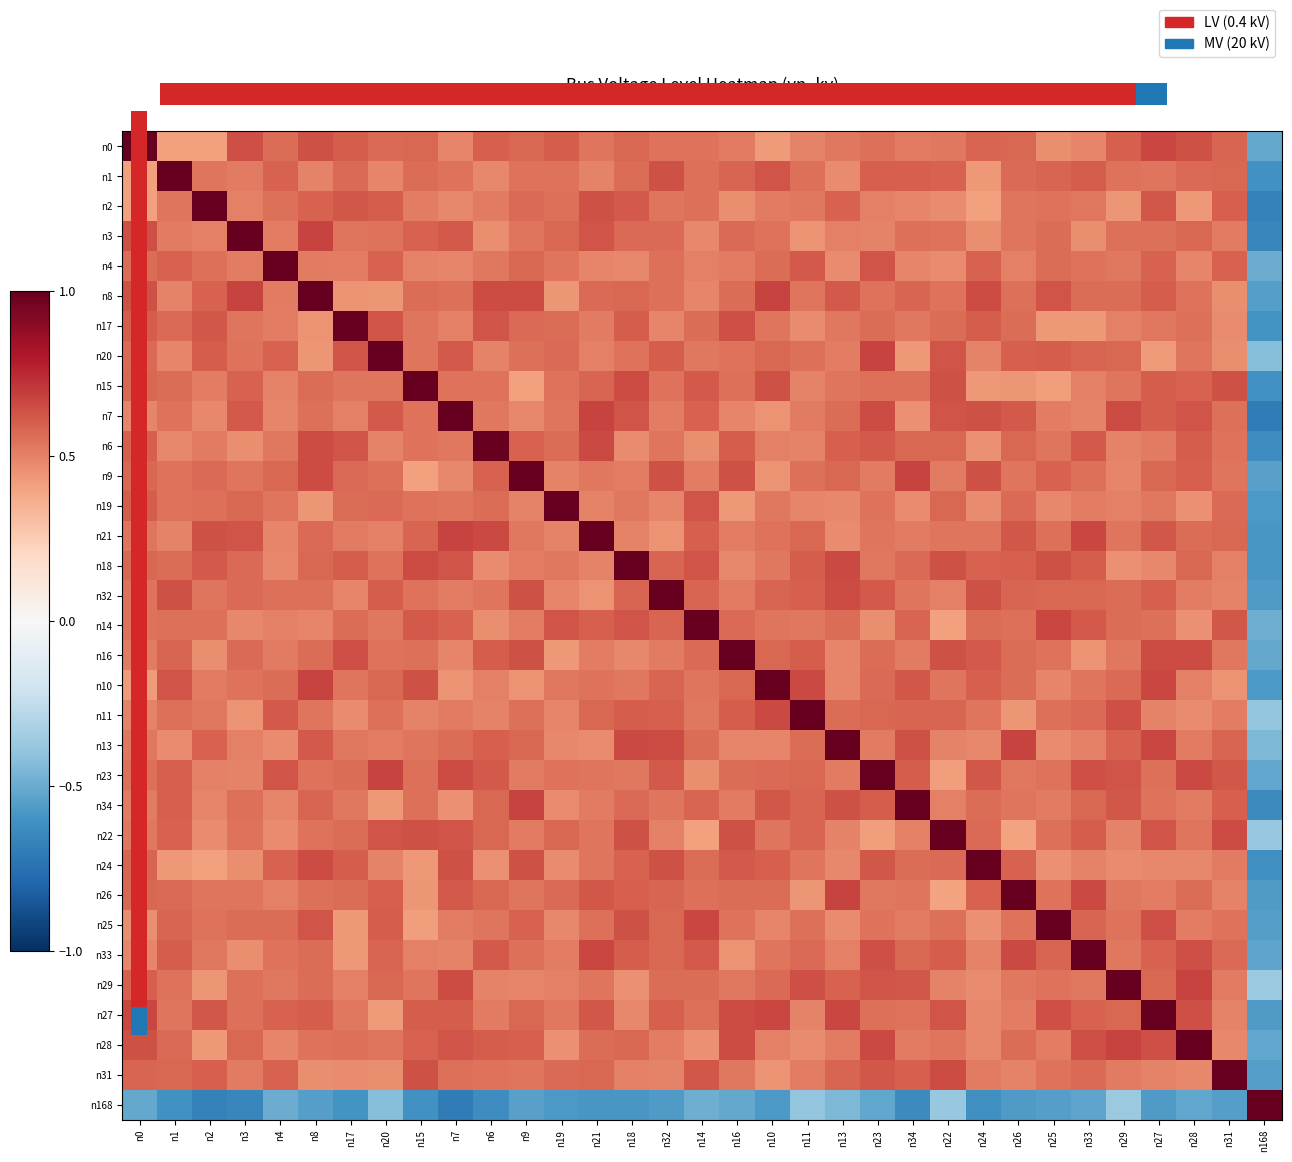

Reading right to left, list all the values displayed in this chart.

row_0: n168=-0.5	n31=0.6	n28=0.6	n27=0.7	n29=0.6	n33=0.5	n25=0.5	n26=0.6	n24=0.6	n22=0.5	n34=0.5	n23=0.6	n13=0.5	n11=0.5	n10=0.4	n16=0.5	n14=0.5	n32=0.5	n18=0.6	n21=0.5	n19=0.6	n9=0.6	n6=0.6	n7=0.5	n15=0.6	n20=0.6	n17=0.6	n8=0.6	n4=0.6	n3=0.6	n2=0.4	n1=0.4	n0=1.0
row_1: n168=-0.6	n31=0.6	n28=0.6	n27=0.5	n29=0.5	n33=0.6	n25=0.6	n26=0.6	n24=0.4	n22=0.6	n34=0.6	n23=0.6	n13=0.5	n11=0.5	n10=0.6	n16=0.6	n14=0.5	n32=0.6	n18=0.6	n21=0.5	n19=0.5	n9=0.5	n6=0.5	n7=0.5	n15=0.6	n20=0.5	n17=0.6	n8=0.5	n4=0.6	n3=0.5	n2=0.5	n1=1.0	n0=0.4
row_2: n168=-0.7	n31=0.6	n28=0.4	n27=0.6	n29=0.4	n33=0.5	n25=0.5	n26=0.5	n24=0.4	n22=0.5	n34=0.5	n23=0.5	n13=0.6	n11=0.5	n10=0.5	n16=0.5	n14=0.6	n32=0.5	n18=0.6	n21=0.6	n19=0.5	n9=0.6	n6=0.5	n7=0.5	n15=0.5	n20=0.6	n17=0.6	n8=0.6	n4=0.5	n3=0.5	n2=1.0	n1=0.5	n0=0.4
row_3: n168=-0.7	n31=0.5	n28=0.6	n27=0.5	n29=0.6	n33=0.5	n25=0.6	n26=0.5	n24=0.5	n22=0.5	n34=0.6	n23=0.5	n13=0.5	n11=0.5	n10=0.5	n16=0.6	n14=0.5	n32=0.6	n18=0.6	n21=0.6	n19=0.6	n9=0.5	n6=0.5	n7=0.6	n15=0.6	n20=0.5	n17=0.5	n8=0.7	n4=0.5	n3=1.0	n2=0.5	n1=0.5	n0=0.6
row_4: n168=-0.5	n31=0.6	n28=0.5	n27=0.6	n29=0.5	n33=0.5	n25=0.6	n26=0.5	n24=0.6	n22=0.5	n34=0.5	n23=0.6	n13=0.5	n11=0.6	n10=0.6	n16=0.5	n14=0.5	n32=0.5	n18=0.5	n21=0.5	n19=0.5	n9=0.6	n6=0.5	n7=0.5	n15=0.5	n20=0.6	n17=0.5	n8=0.5	n4=1.0	n3=0.5	n2=0.5	n1=0.6	n0=0.6
row_5: n168=-0.5	n31=0.5	n28=0.5	n27=0.6	n29=0.6	n33=0.6	n25=0.6	n26=0.6	n24=0.7	n22=0.5	n34=0.6	n23=0.5	n13=0.6	n11=0.5	n10=0.7	n16=0.6	n14=0.5	n32=0.5	n18=0.6	n21=0.6	n19=0.4	n9=0.6	n6=0.7	n7=0.6	n15=0.6	n20=0.4	n17=0.4	n8=1.0	n4=0.5	n3=0.7	n2=0.6	n1=0.5	n0=0.6
row_6: n168=-0.6	n31=0.5	n28=0.5	n27=0.5	n29=0.5	n33=0.4	n25=0.4	n26=0.6	n24=0.6	n22=0.6	n34=0.5	n23=0.6	n13=0.5	n11=0.5	n10=0.5	n16=0.6	n14=0.6	n32=0.5	n18=0.6	n21=0.5	n19=0.6	n9=0.6	n6=0.6	n7=0.5	n15=0.5	n20=0.6	n17=1.0	n8=0.4	n4=0.5	n3=0.5	n2=0.6	n1=0.6	n0=0.6
row_7: n168=-0.4	n31=0.5	n28=0.5	n27=0.4	n29=0.6	n33=0.6	n25=0.6	n26=0.6	n24=0.5	n22=0.6	n34=0.4	n23=0.7	n13=0.5	n11=0.6	n10=0.6	n16=0.5	n14=0.5	n32=0.6	n18=0.5	n21=0.5	n19=0.6	n9=0.5	n6=0.5	n7=0.6	n15=0.5	n20=1.0	n17=0.6	n8=0.4	n4=0.6	n3=0.5	n2=0.6	n1=0.5	n0=0.6
row_8: n168=-0.6	n31=0.6	n28=0.6	n27=0.6	n29=0.5	n33=0.5	n25=0.4	n26=0.4	n24=0.4	n22=0.6	n34=0.6	n23=0.6	n13=0.5	n11=0.5	n10=0.6	n16=0.6	n14=0.6	n32=0.5	n18=0.7	n21=0.6	n19=0.5	n9=0.4	n6=0.5	n7=0.5	n15=1.0	n20=0.5	n17=0.5	n8=0.6	n4=0.5	n3=0.6	n2=0.5	n1=0.6	n0=0.6
row_9: n168=-0.7	n31=0.5	n28=0.6	n27=0.6	n29=0.7	n33=0.5	n25=0.5	n26=0.6	n24=0.6	n22=0.6	n34=0.5	n23=0.7	n13=0.6	n11=0.5	n10=0.4	n16=0.5	n14=0.6	n32=0.5	n18=0.6	n21=0.7	n19=0.5	n9=0.5	n6=0.5	n7=1.0	n15=0.5	n20=0.6	n17=0.5	n8=0.6	n4=0.5	n3=0.6	n2=0.5	n1=0.5	n0=0.5
row_10: n168=-0.6	n31=0.5	n28=0.6	n27=0.5	n29=0.5	n33=0.6	n25=0.5	n26=0.6	n24=0.5	n22=0.6	n34=0.6	n23=0.6	n13=0.6	n11=0.5	n10=0.5	n16=0.6	n14=0.5	n32=0.5	n18=0.5	n21=0.7	n19=0.6	n9=0.6	n6=1.0	n7=0.5	n15=0.5	n20=0.5	n17=0.6	n8=0.7	n4=0.5	n3=0.5	n2=0.5	n1=0.5	n0=0.6
row_11: n168=-0.5	n31=0.5	n28=0.6	n27=0.6	n29=0.5	n33=0.6	n25=0.6	n26=0.5	n24=0.6	n22=0.5	n34=0.7	n23=0.5	n13=0.6	n11=0.6	n10=0.5	n16=0.6	n14=0.5	n32=0.6	n18=0.5	n21=0.5	n19=0.5	n9=1.0	n6=0.6	n7=0.5	n15=0.4	n20=0.5	n17=0.6	n8=0.6	n4=0.6	n3=0.5	n2=0.6	n1=0.5	n0=0.6
row_12: n168=-0.6	n31=0.6	n28=0.5	n27=0.5	n29=0.5	n33=0.5	n25=0.5	n26=0.6	n24=0.5	n22=0.6	n34=0.5	n23=0.5	n13=0.5	n11=0.5	n10=0.5	n16=0.4	n14=0.6	n32=0.5	n18=0.5	n21=0.5	n19=1.0	n9=0.5	n6=0.6	n7=0.5	n15=0.5	n20=0.6	n17=0.6	n8=0.4	n4=0.5	n3=0.6	n2=0.5	n1=0.5	n0=0.6
row_13: n168=-0.6	n31=0.6	n28=0.6	n27=0.6	n29=0.5	n33=0.7	n25=0.6	n26=0.6	n24=0.5	n22=0.5	n34=0.5	n23=0.5	n13=0.5	n11=0.6	n10=0.5	n16=0.5	n14=0.6	n32=0.5	n18=0.5	n21=1.0	n19=0.5	n9=0.5	n6=0.7	n7=0.7	n15=0.6	n20=0.5	n17=0.5	n8=0.6	n4=0.5	n3=0.6	n2=0.6	n1=0.5	n0=0.5
row_14: n168=-0.6	n31=0.5	n28=0.6	n27=0.5	n29=0.5	n33=0.6	n25=0.6	n26=0.6	n24=0.6	n22=0.6	n34=0.6	n23=0.5	n13=0.7	n11=0.6	n10=0.5	n16=0.5	n14=0.6	n32=0.6	n18=1.0	n21=0.5	n19=0.5	n9=0.5	n6=0.5	n7=0.6	n15=0.7	n20=0.5	n17=0.6	n8=0.6	n4=0.5	n3=0.6	n2=0.6	n1=0.6	n0=0.6
row_15: n168=-0.6	n31=0.5	n28=0.5	n27=0.6	n29=0.6	n33=0.6	n25=0.6	n26=0.6	n24=0.6	n22=0.5	n34=0.5	n23=0.6	n13=0.7	n11=0.6	n10=0.6	n16=0.5	n14=0.6	n32=1.0	n18=0.6	n21=0.5	n19=0.5	n9=0.6	n6=0.5	n7=0.5	n15=0.5	n20=0.6	n17=0.5	n8=0.5	n4=0.5	n3=0.6	n2=0.5	n1=0.6	n0=0.5
row_16: n168=-0.5	n31=0.6	n28=0.5	n27=0.6	n29=0.6	n33=0.6	n25=0.7	n26=0.6	n24=0.6	n22=0.4	n34=0.6	n23=0.5	n13=0.6	n11=0.5	n10=0.5	n16=0.6	n14=1.0	n32=0.6	n18=0.6	n21=0.6	n19=0.6	n9=0.5	n6=0.5	n7=0.6	n15=0.6	n20=0.5	n17=0.6	n8=0.5	n4=0.5	n3=0.5	n2=0.6	n1=0.5	n0=0.5
row_17: n168=-0.5	n31=0.5	n28=0.7	n27=0.6	n29=0.5	n33=0.5	n25=0.5	n26=0.6	n24=0.6	n22=0.6	n34=0.5	n23=0.6	n13=0.5	n11=0.6	n10=0.6	n16=1.0	n14=0.6	n32=0.5	n18=0.5	n21=0.5	n19=0.4	n9=0.6	n6=0.6	n7=0.5	n15=0.6	n20=0.5	n17=0.6	n8=0.6	n4=0.5	n3=0.6	n2=0.5	n1=0.6	n0=0.5
row_18: n168=-0.6	n31=0.4	n28=0.5	n27=0.7	n29=0.6	n33=0.5	n25=0.5	n26=0.6	n24=0.6	n22=0.5	n34=0.6	n23=0.6	n13=0.5	n11=0.7	n10=1.0	n16=0.6	n14=0.5	n32=0.6	n18=0.5	n21=0.5	n19=0.5	n9=0.5	n6=0.5	n7=0.4	n15=0.6	n20=0.6	n17=0.5	n8=0.7	n4=0.6	n3=0.5	n2=0.5	n1=0.6	n0=0.4
row_19: n168=-0.4	n31=0.5	n28=0.5	n27=0.5	n29=0.6	n33=0.6	n25=0.5	n26=0.4	n24=0.5	n22=0.6	n34=0.6	n23=0.6	n13=0.6	n11=1.0	n10=0.7	n16=0.6	n14=0.5	n32=0.6	n18=0.6	n21=0.6	n19=0.5	n9=0.6	n6=0.5	n7=0.5	n15=0.5	n20=0.6	n17=0.5	n8=0.5	n4=0.6	n3=0.5	n2=0.5	n1=0.5	n0=0.5
row_20: n168=-0.5	n31=0.6	n28=0.5	n27=0.7	n29=0.6	n33=0.5	n25=0.5	n26=0.7	n24=0.5	n22=0.5	n34=0.6	n23=0.5	n13=1.0	n11=0.6	n10=0.5	n16=0.5	n14=0.6	n32=0.7	n18=0.7	n21=0.5	n19=0.5	n9=0.6	n6=0.6	n7=0.6	n15=0.5	n20=0.5	n17=0.5	n8=0.6	n4=0.5	n3=0.5	n2=0.6	n1=0.5	n0=0.5
row_21: n168=-0.5	n31=0.6	n28=0.7	n27=0.6	n29=0.6	n33=0.6	n25=0.5	n26=0.5	n24=0.6	n22=0.4	n34=0.6	n23=1.0	n13=0.5	n11=0.6	n10=0.6	n16=0.6	n14=0.5	n32=0.6	n18=0.5	n21=0.5	n19=0.5	n9=0.5	n6=0.6	n7=0.7	n15=0.6	n20=0.7	n17=0.6	n8=0.5	n4=0.6	n3=0.5	n2=0.5	n1=0.6	n0=0.6
row_22: n168=-0.6	n31=0.6	n28=0.5	n27=0.5	n29=0.6	n33=0.6	n25=0.5	n26=0.5	n24=0.6	n22=0.5	n34=1.0	n23=0.6	n13=0.6	n11=0.6	n10=0.6	n16=0.5	n14=0.6	n32=0.5	n18=0.6	n21=0.5	n19=0.5	n9=0.7	n6=0.6	n7=0.5	n15=0.6	n20=0.4	n17=0.5	n8=0.6	n4=0.5	n3=0.6	n2=0.5	n1=0.6	n0=0.5
row_23: n168=-0.4	n31=0.7	n28=0.5	n27=0.6	n29=0.5	n33=0.6	n25=0.6	n26=0.4	n24=0.6	n22=1.0	n34=0.5	n23=0.4	n13=0.5	n11=0.6	n10=0.5	n16=0.6	n14=0.4	n32=0.5	n18=0.6	n21=0.5	n19=0.6	n9=0.5	n6=0.6	n7=0.6	n15=0.6	n20=0.6	n17=0.6	n8=0.5	n4=0.5	n3=0.5	n2=0.5	n1=0.6	n0=0.5
row_24: n168=-0.6	n31=0.5	n28=0.5	n27=0.5	n29=0.5	n33=0.5	n25=0.5	n26=0.6	n24=1.0	n22=0.6	n34=0.6	n23=0.6	n13=0.5	n11=0.5	n10=0.6	n16=0.6	n14=0.6	n32=0.6	n18=0.6	n21=0.5	n19=0.5	n9=0.6	n6=0.5	n7=0.6	n15=0.4	n20=0.5	n17=0.6	n8=0.7	n4=0.6	n3=0.5	n2=0.4	n1=0.4	n0=0.6
row_25: n168=-0.6	n31=0.5	n28=0.6	n27=0.5	n29=0.5	n33=0.7	n25=0.5	n26=1.0	n24=0.6	n22=0.4	n34=0.5	n23=0.5	n13=0.7	n11=0.4	n10=0.6	n16=0.6	n14=0.6	n32=0.6	n18=0.6	n21=0.6	n19=0.6	n9=0.5	n6=0.6	n7=0.6	n15=0.4	n20=0.6	n17=0.6	n8=0.6	n4=0.5	n3=0.5	n2=0.5	n1=0.6	n0=0.6
row_26: n168=-0.6	n31=0.5	n28=0.5	n27=0.6	n29=0.5	n33=0.6	n25=1.0	n26=0.5	n24=0.5	n22=0.6	n34=0.5	n23=0.5	n13=0.5	n11=0.5	n10=0.5	n16=0.5	n14=0.7	n32=0.6	n18=0.6	n21=0.6	n19=0.5	n9=0.6	n6=0.5	n7=0.5	n15=0.4	n20=0.6	n17=0.4	n8=0.6	n4=0.6	n3=0.6	n2=0.5	n1=0.6	n0=0.5
row_27: n168=-0.5	n31=0.6	n28=0.6	n27=0.6	n29=0.5	n33=1.0	n25=0.6	n26=0.7	n24=0.5	n22=0.6	n34=0.6	n23=0.6	n13=0.5	n11=0.6	n10=0.5	n16=0.5	n14=0.6	n32=0.6	n18=0.6	n21=0.7	n19=0.5	n9=0.6	n6=0.6	n7=0.5	n15=0.5	n20=0.6	n17=0.4	n8=0.6	n4=0.5	n3=0.5	n2=0.5	n1=0.6	n0=0.5
row_28: n168=-0.4	n31=0.5	n28=0.7	n27=0.6	n29=1.0	n33=0.5	n25=0.5	n26=0.5	n24=0.5	n22=0.5	n34=0.6	n23=0.6	n13=0.6	n11=0.6	n10=0.6	n16=0.5	n14=0.6	n32=0.6	n18=0.5	n21=0.5	n19=0.5	n9=0.5	n6=0.5	n7=0.7	n15=0.5	n20=0.6	n17=0.5	n8=0.6	n4=0.5	n3=0.6	n2=0.4	n1=0.5	n0=0.6
row_29: n168=-0.6	n31=0.5	n28=0.6	n27=1.0	n29=0.6	n33=0.6	n25=0.6	n26=0.5	n24=0.5	n22=0.6	n34=0.5	n23=0.6	n13=0.7	n11=0.5	n10=0.7	n16=0.6	n14=0.6	n32=0.6	n18=0.5	n21=0.6	n19=0.5	n9=0.6	n6=0.5	n7=0.6	n15=0.6	n20=0.4	n17=0.5	n8=0.6	n4=0.6	n3=0.5	n2=0.6	n1=0.5	n0=0.7
row_30: n168=-0.5	n31=0.5	n28=1.0	n27=0.6	n29=0.7	n33=0.6	n25=0.5	n26=0.6	n24=0.5	n22=0.5	n34=0.5	n23=0.7	n13=0.5	n11=0.5	n10=0.5	n16=0.7	n14=0.5	n32=0.5	n18=0.6	n21=0.6	n19=0.5	n9=0.6	n6=0.6	n7=0.6	n15=0.6	n20=0.5	n17=0.5	n8=0.5	n4=0.5	n3=0.6	n2=0.4	n1=0.6	n0=0.6
row_31: n168=-0.6	n31=1.0	n28=0.5	n27=0.5	n29=0.5	n33=0.6	n25=0.5	n26=0.5	n24=0.5	n22=0.7	n34=0.6	n23=0.6	n13=0.6	n11=0.5	n10=0.4	n16=0.5	n14=0.6	n32=0.5	n18=0.5	n21=0.6	n19=0.6	n9=0.5	n6=0.5	n7=0.5	n15=0.6	n20=0.5	n17=0.5	n8=0.5	n4=0.6	n3=0.5	n2=0.6	n1=0.6	n0=0.6
row_32: n168=1.0	n31=-0.6	n28=-0.5	n27=-0.6	n29=-0.4	n33=-0.5	n25=-0.6	n26=-0.6	n24=-0.6	n22=-0.4	n34=-0.6	n23=-0.5	n13=-0.5	n11=-0.4	n10=-0.6	n16=-0.5	n14=-0.5	n32=-0.6	n18=-0.6	n21=-0.6	n19=-0.6	n9=-0.5	n6=-0.6	n7=-0.7	n15=-0.6	n20=-0.4	n17=-0.6	n8=-0.5	n4=-0.5	n3=-0.7	n2=-0.7	n1=-0.6	n0=-0.5